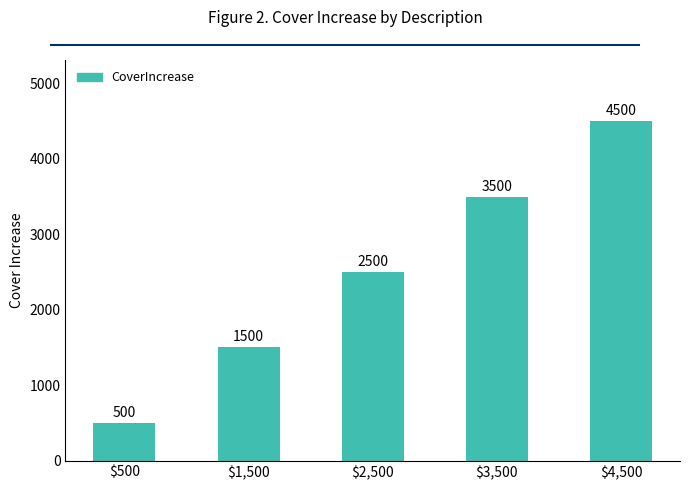

What is the maximum value shown in the chart?

4500